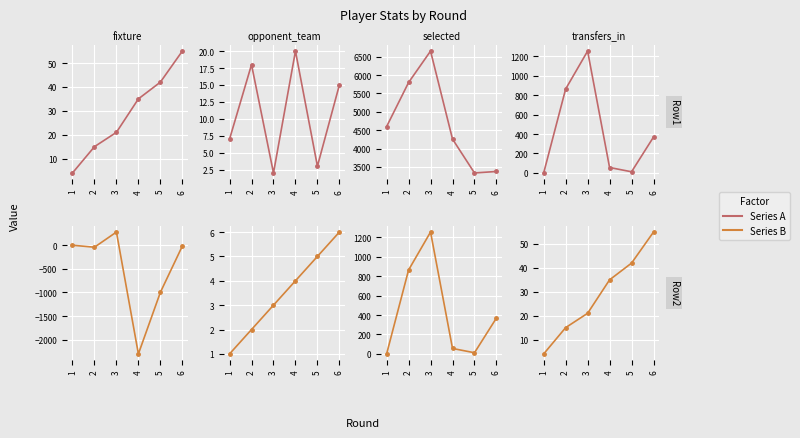

What is the maximum value shown in the chart?

1253